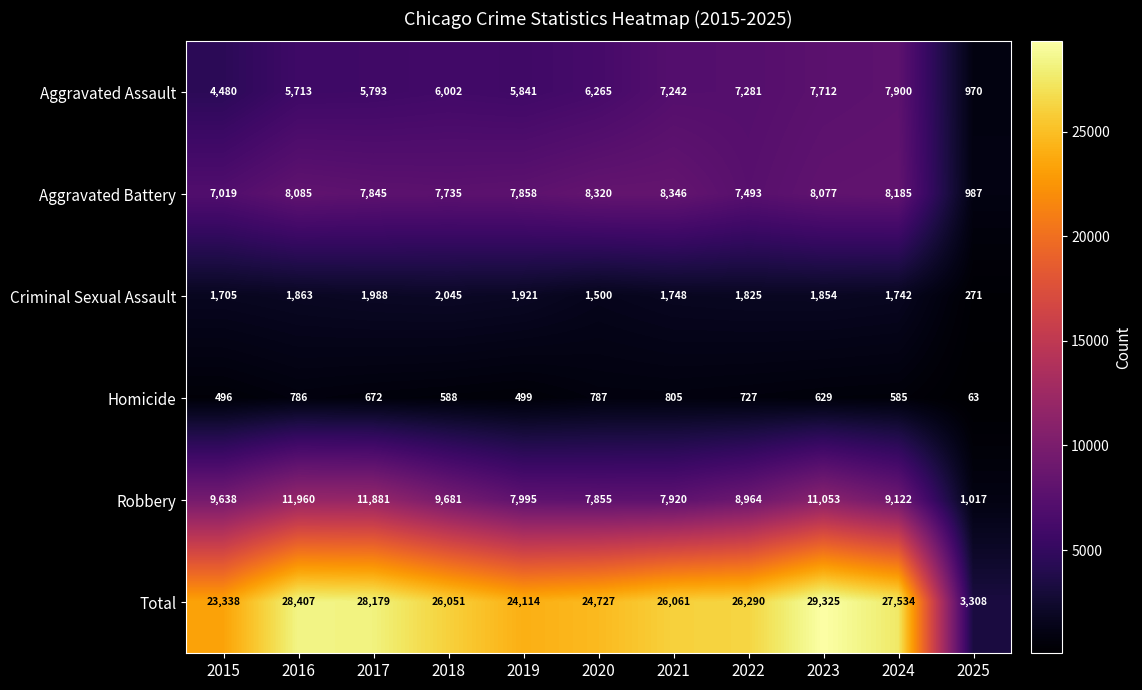

Which series has the largest total across all categories?

Total